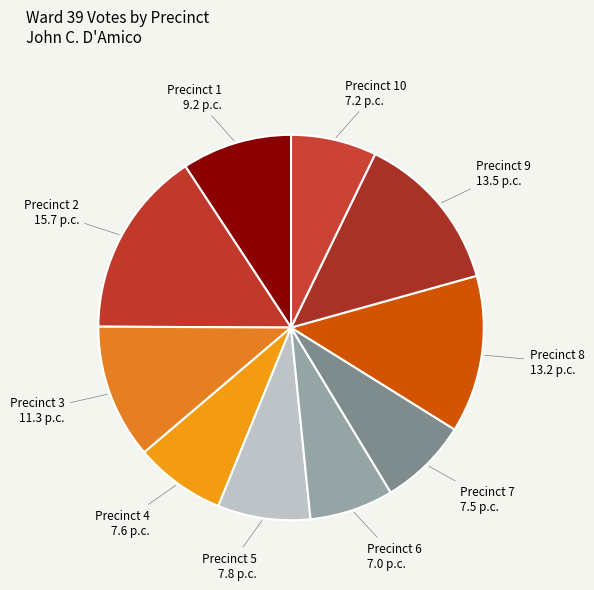

How many slices are in this pie chart?

10